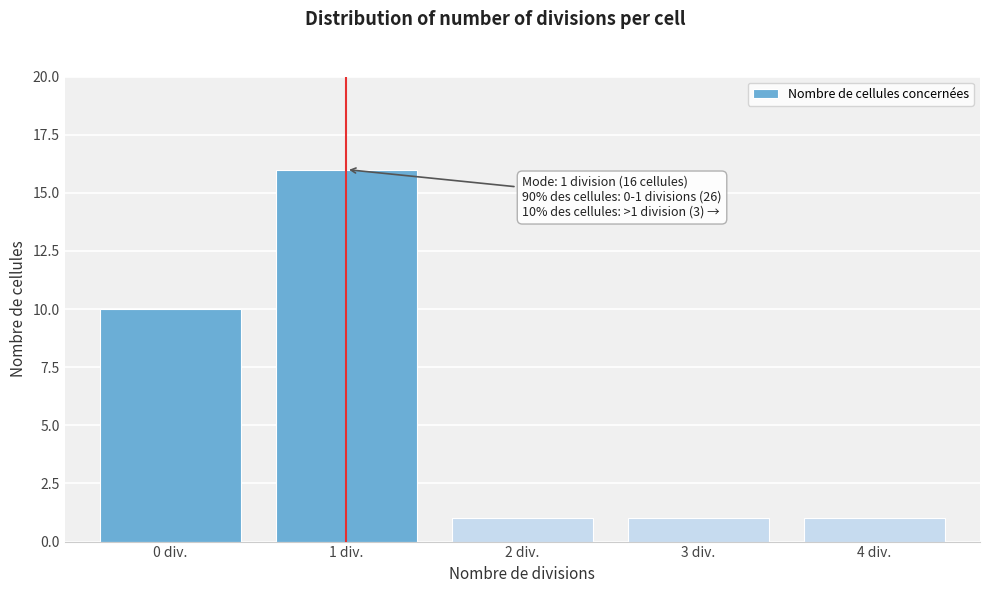

Reading left to right, extract all data points from this chart.

10	16	1	1	1